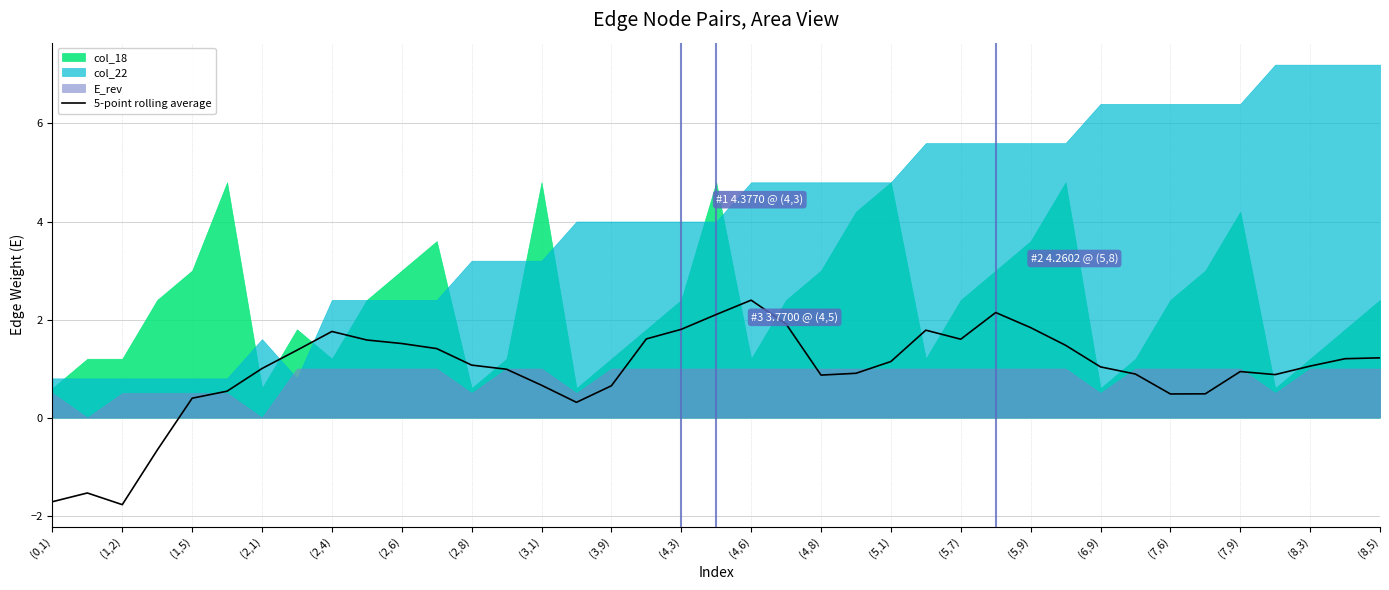

True or false: 5-point rolling average has a value of 1.4 at (8,3).

False